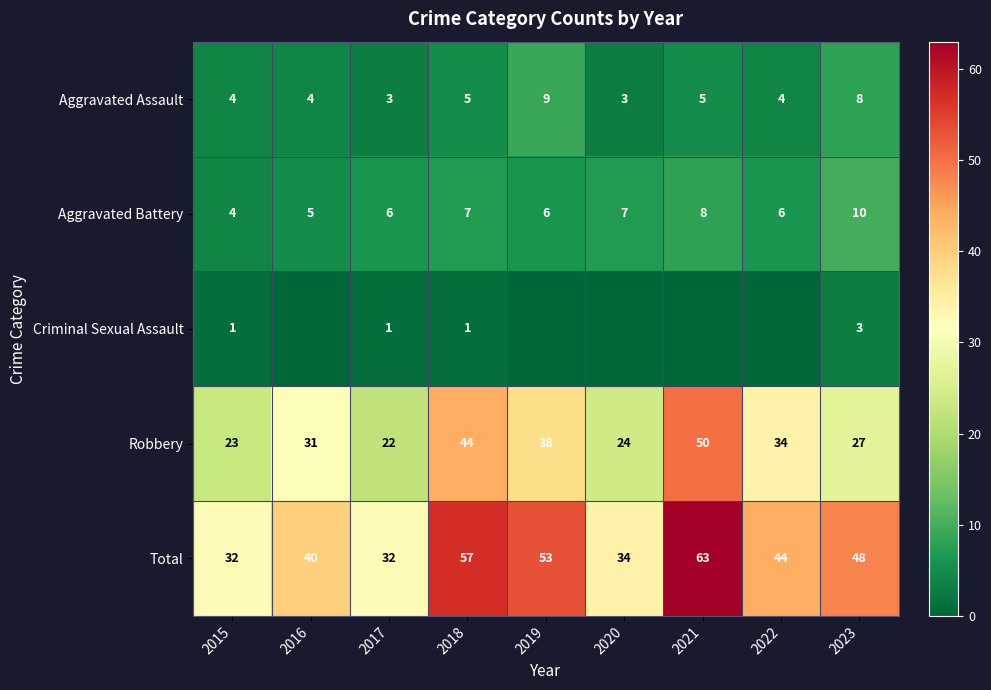

Is the value of Aggravated Battery at 2022 greater than the value of Aggravated Assault at 2020?

Yes